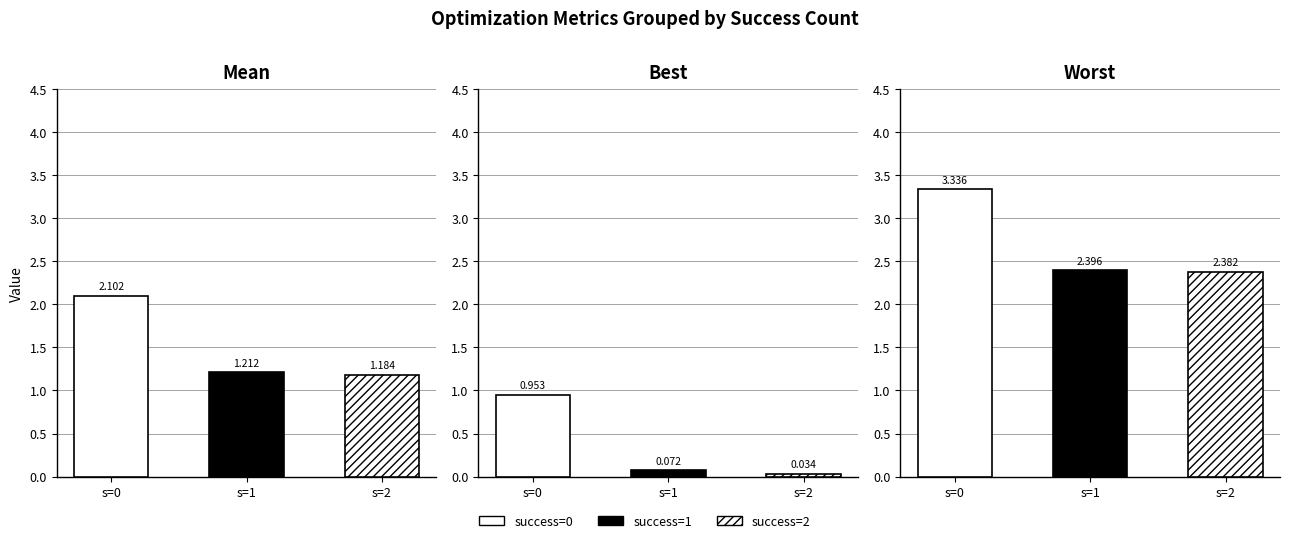

Which has a higher value, 2 or 2?

2